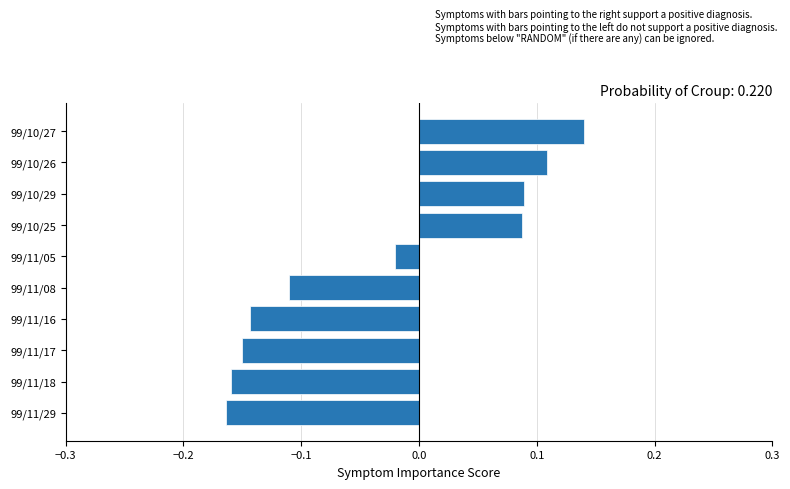

Which label corresponds to the largest value in the chart?

99/10/27